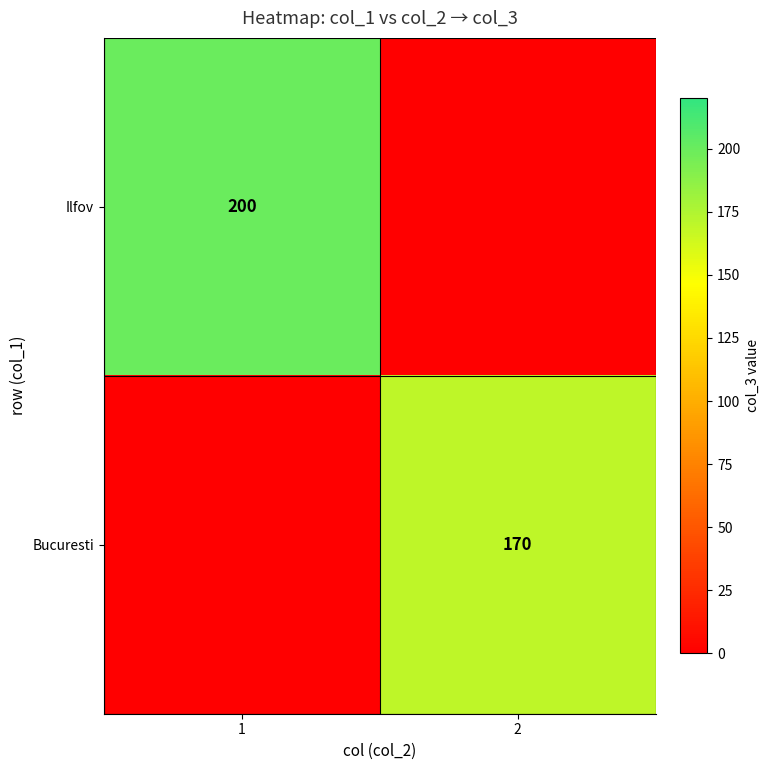

True or false: Ilfov has a value of 200 at 1.

True